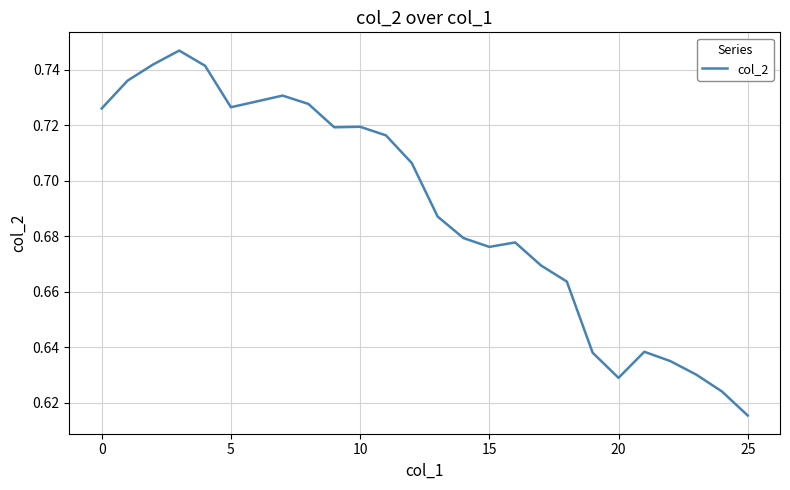

Is this an area chart (filled region under the line)?

No